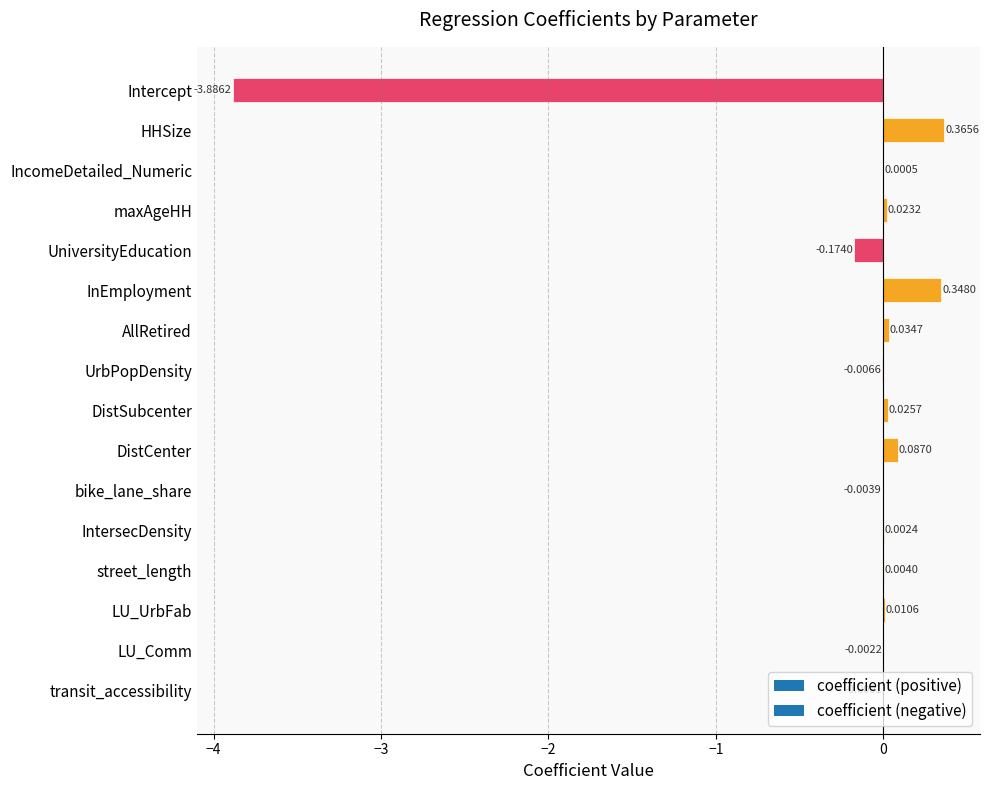

At which label is the value closest to -1?

UniversityEducation